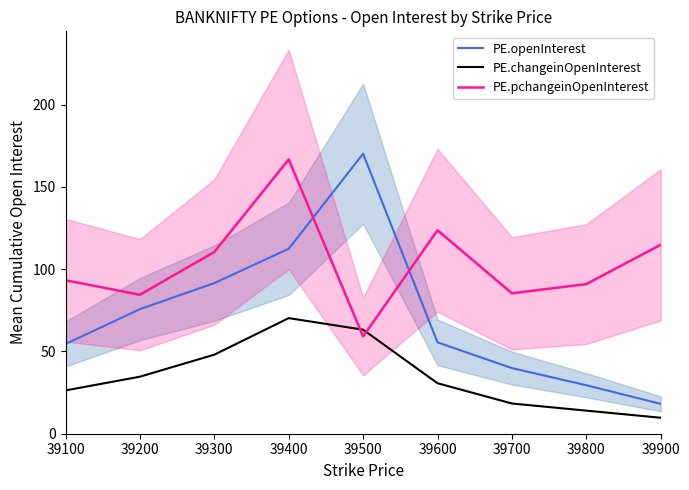

Where is PE.changeinOpenInterest nearest to the value 39?

39200